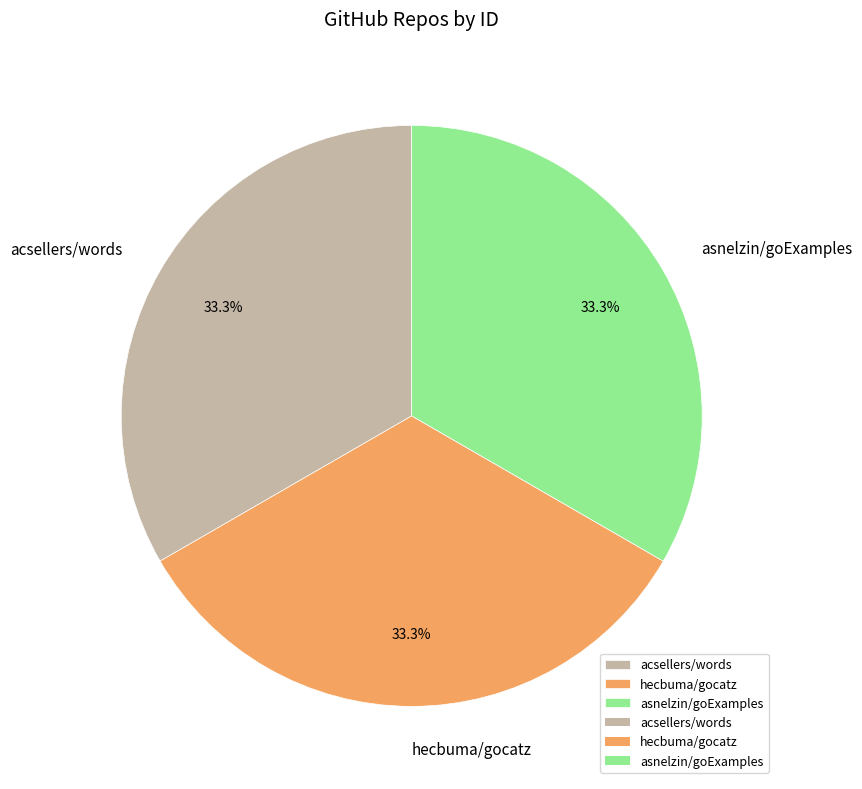

To the nearest percent, what percentage of the pie is acsellers/words?

33%